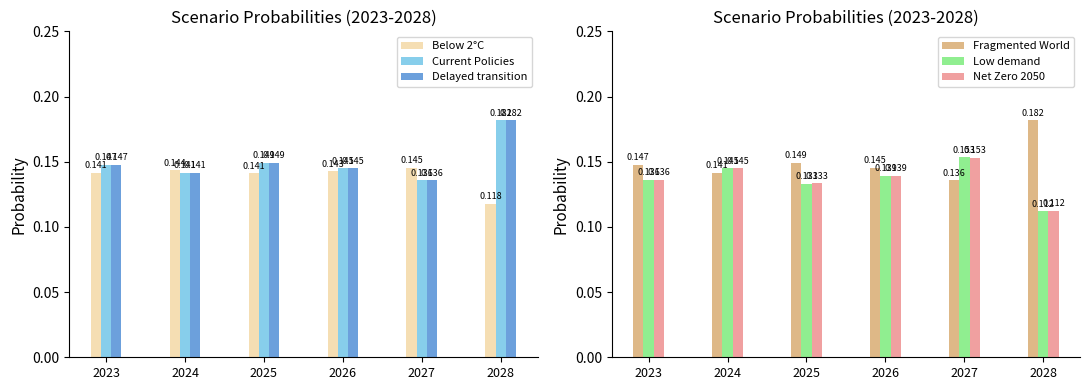

How many groups of bars are there?

6